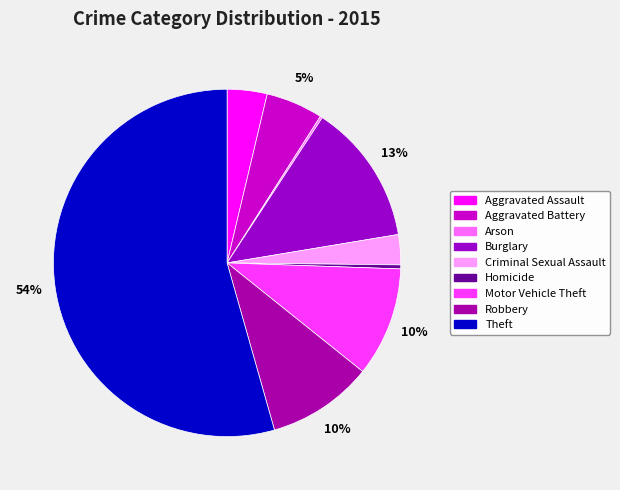

What percentage is the Motor Vehicle Theft slice, to the nearest percent?

10%